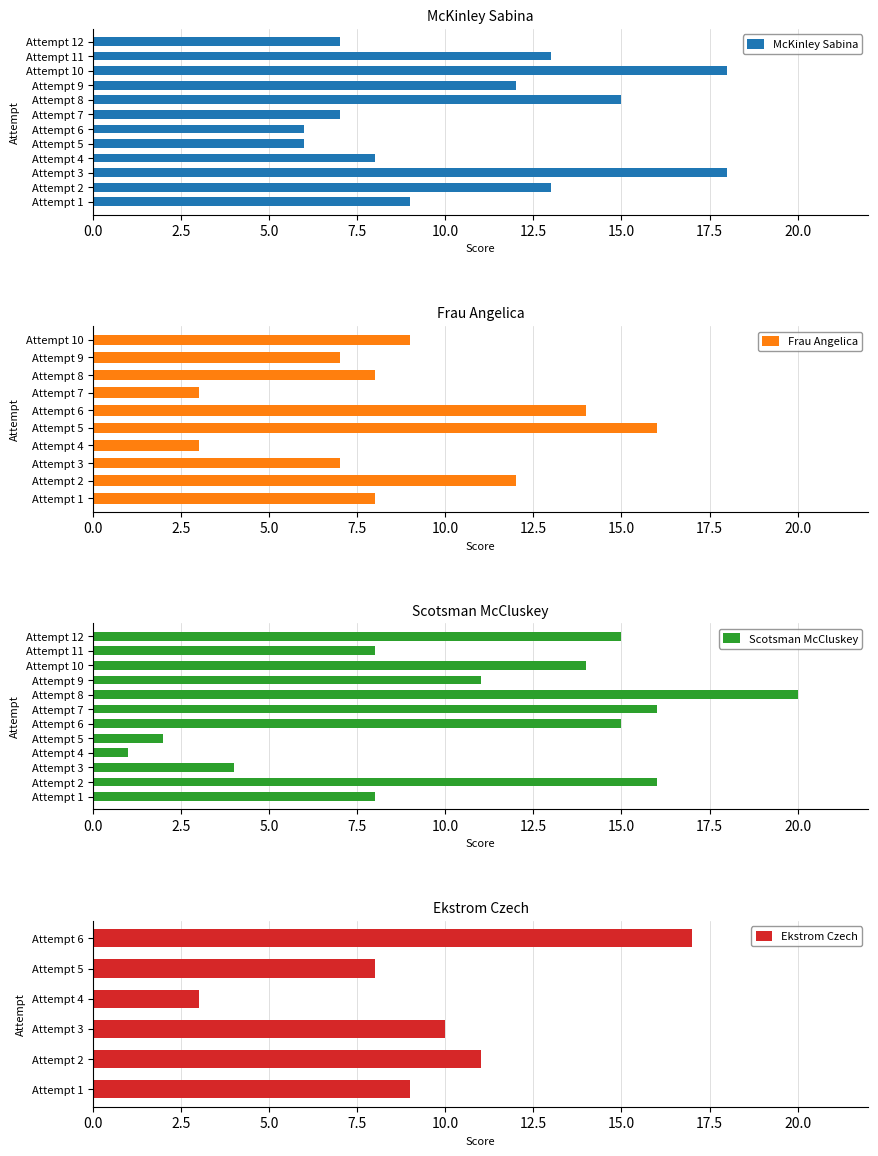

What is the total value across all series at Attempt 10?

32